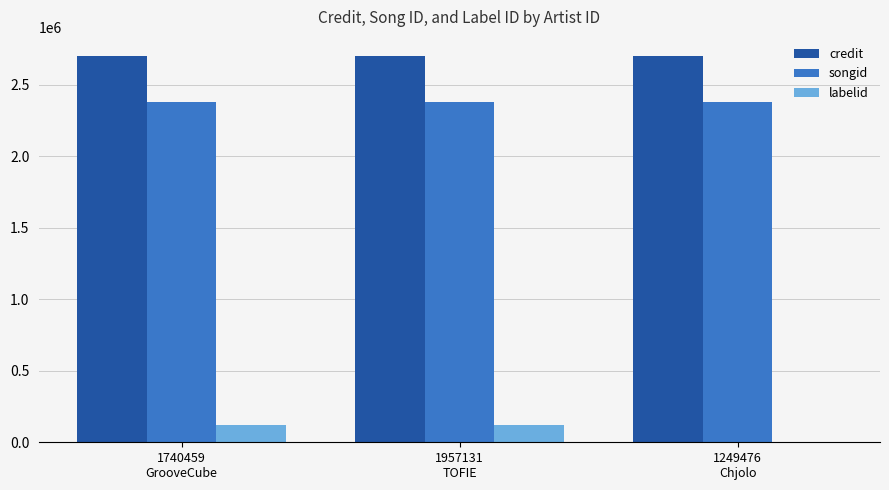

Which series has the largest total across all categories?

credit